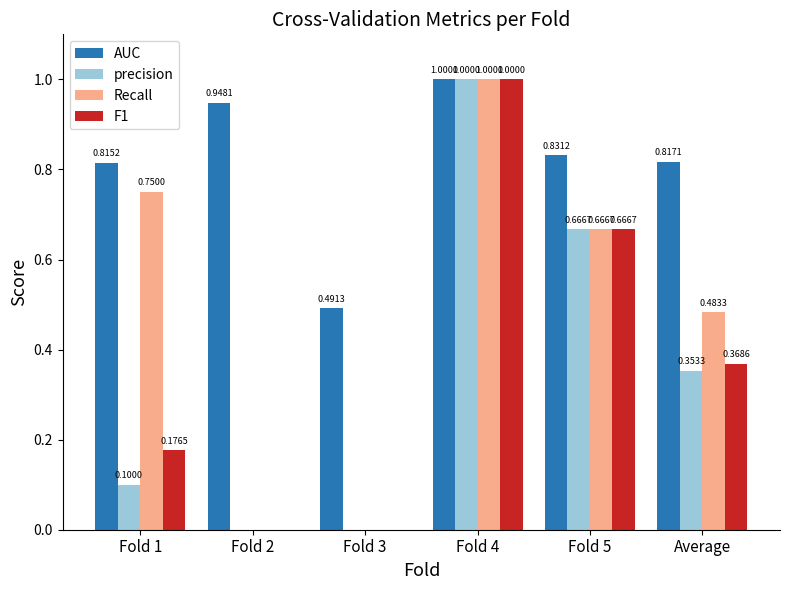

At which category is the sum across all series the highest?

Fold 4